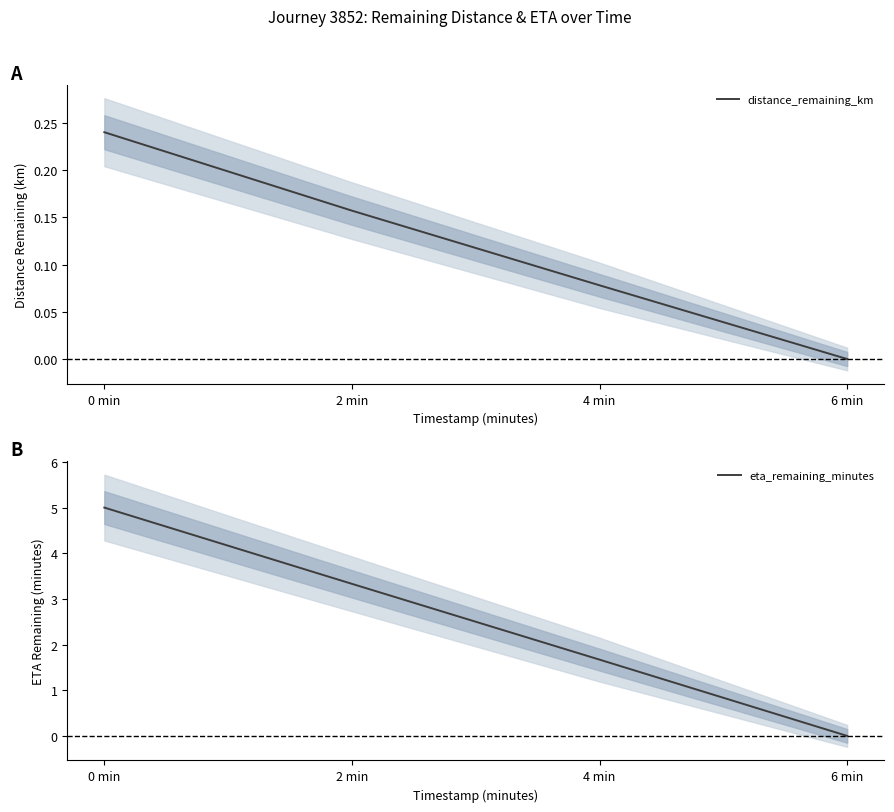

Reading right to left, what are all the values shown in this chart?

distance_remaining_km: 6 min=0.0	4 min=0.1	2 min=0.2	0 min=0.2
eta_remaining_minutes: 6 min=0.0	4 min=1.7	2 min=3.3	0 min=5.0